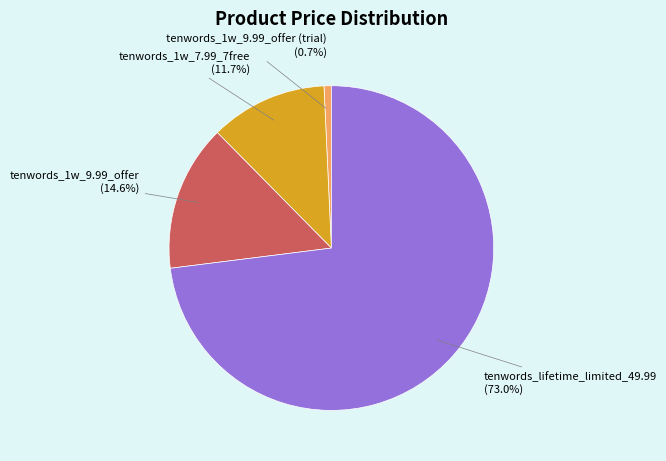

Is there a majority slice in this chart?

Yes